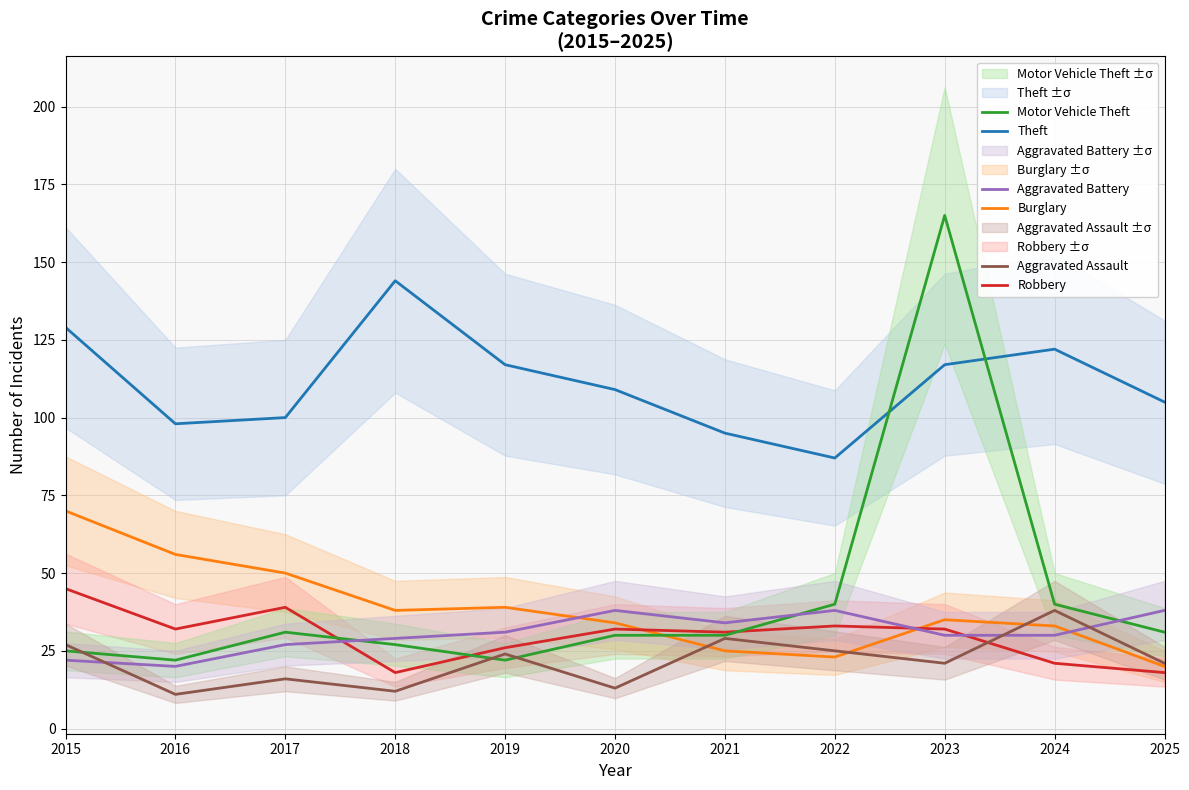

What is the difference between the maximum and minimum values in the Theft series?

57